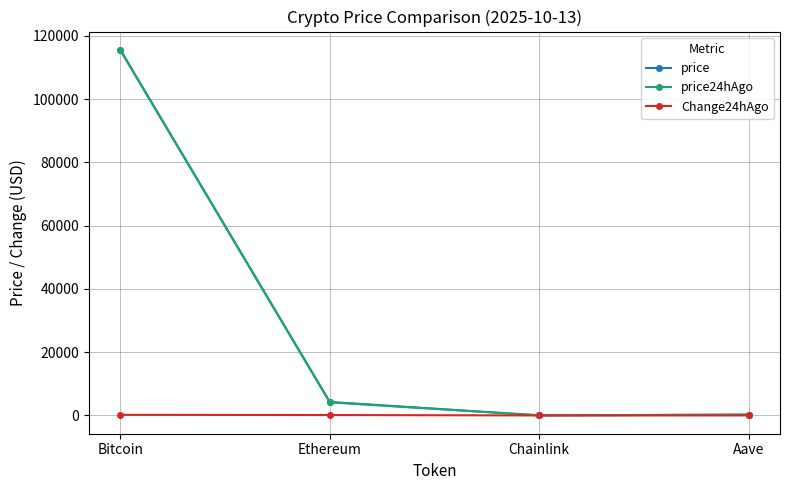

What is the spread (max minus min) of values at Aave?

252.8